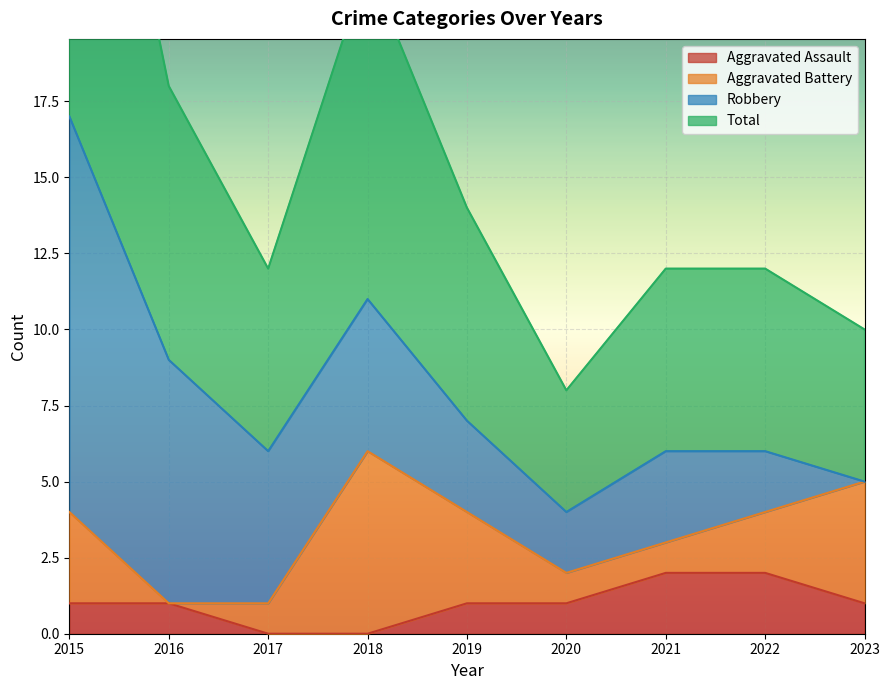

The value of Aggravated Assault at 2021 is 2. True or false?

True